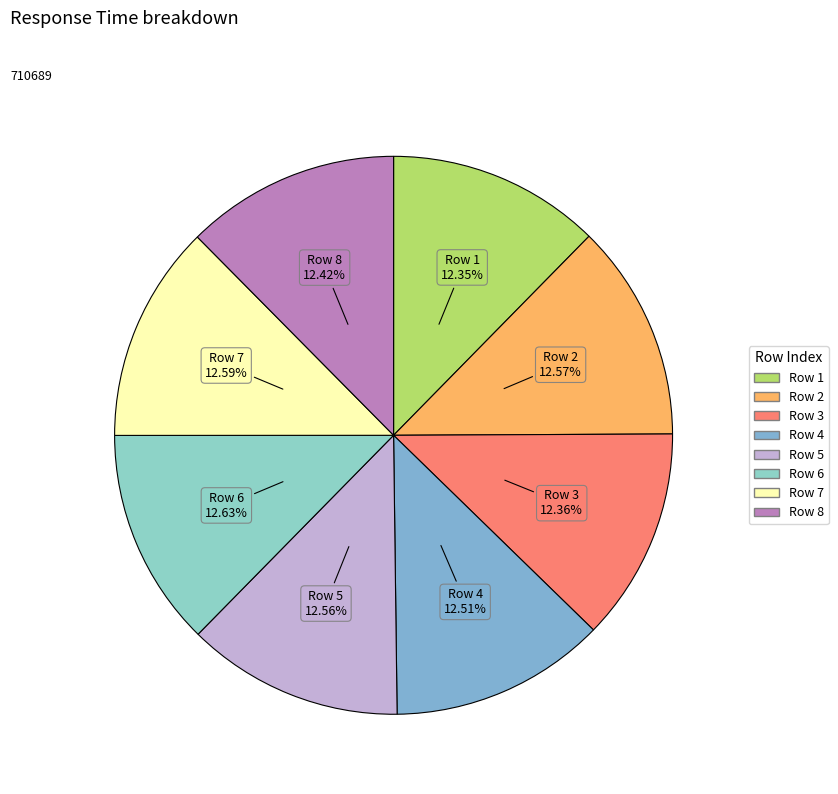

Approximately how many times larger is the value at Row 3 compared to Row 4?

1.0